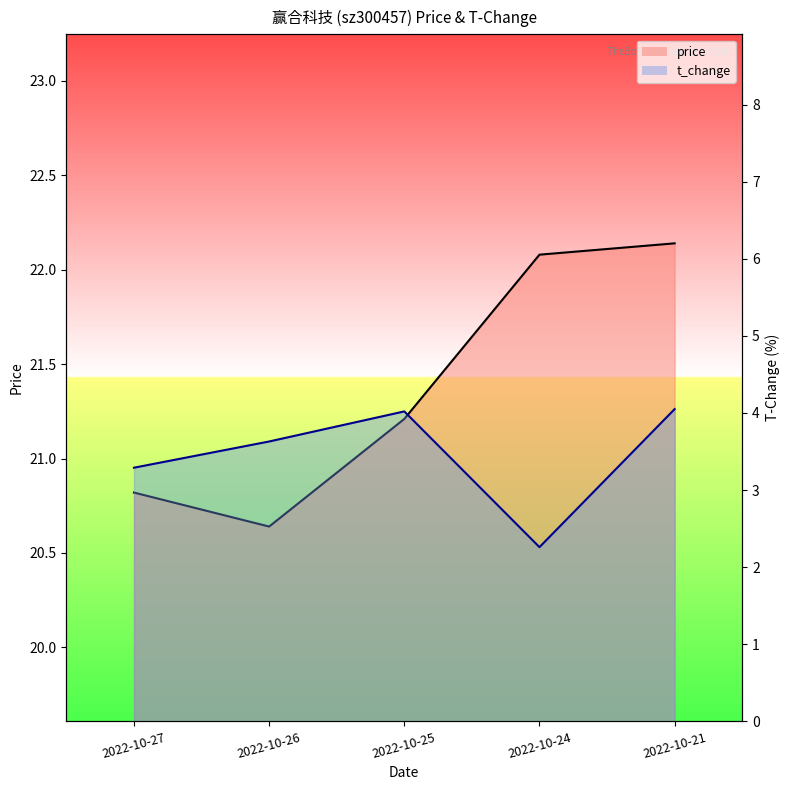

What is the total value across all series at 2022-10-25?

25.2